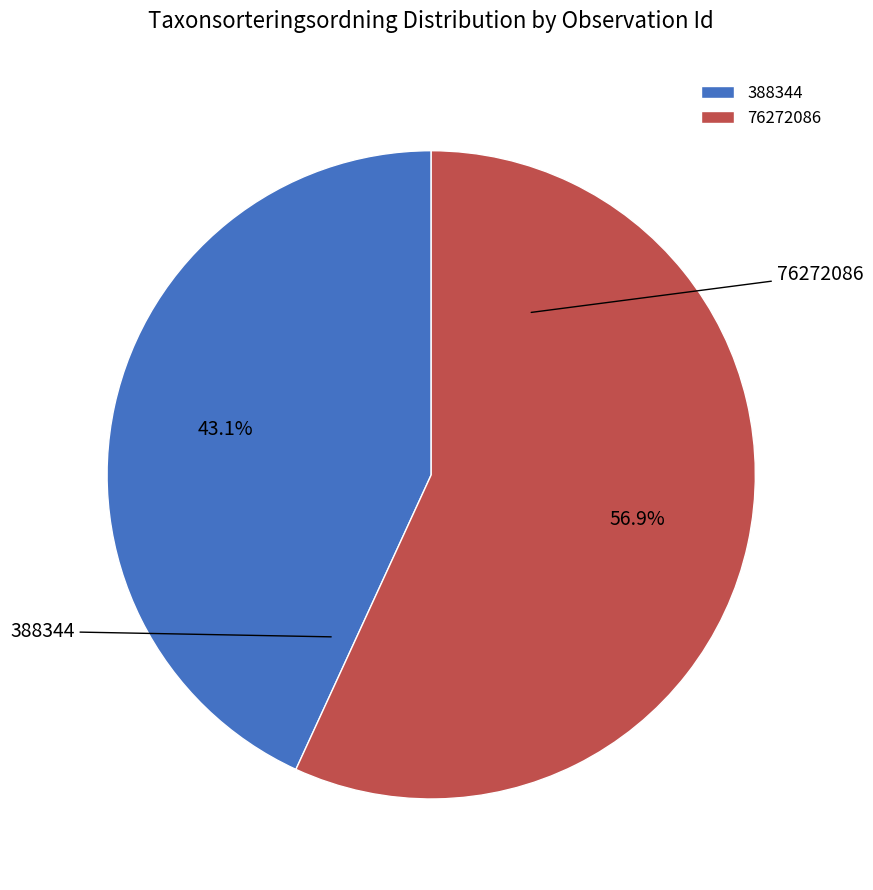

To the nearest percent, what is the difference between the largest and smallest slice percentages?

14%